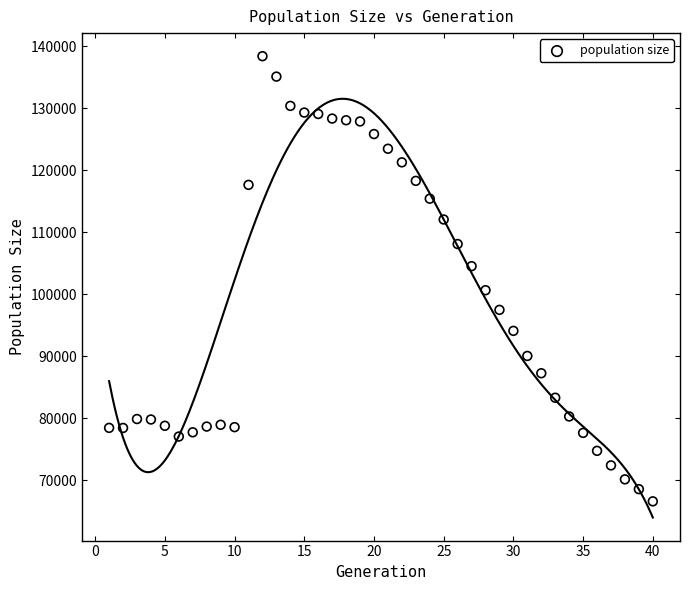

What is the range of Y values (max minus min)?

71770